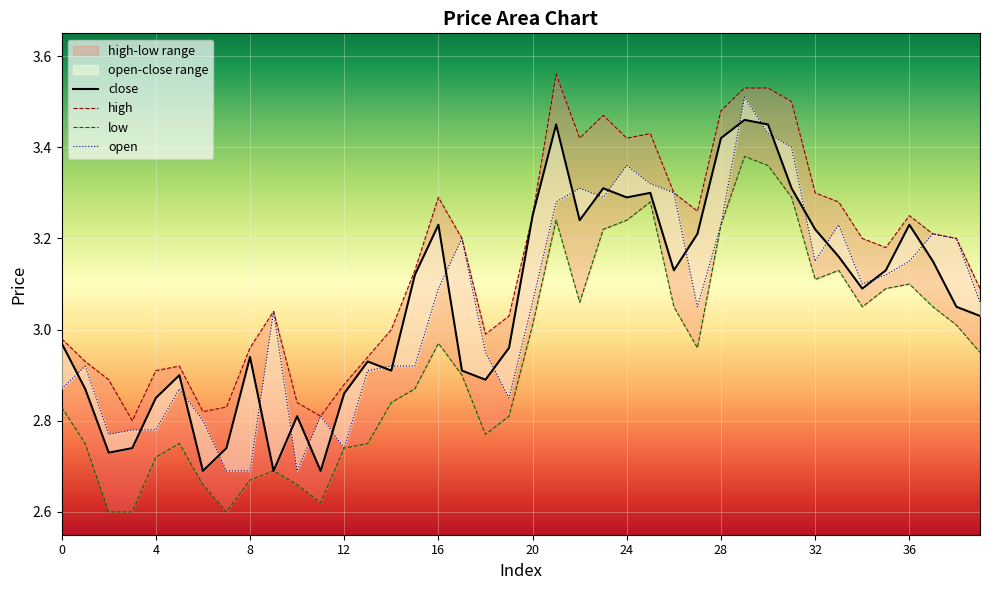

Rank the series by their maximum value, from highest to lowest.

high, open, close, low